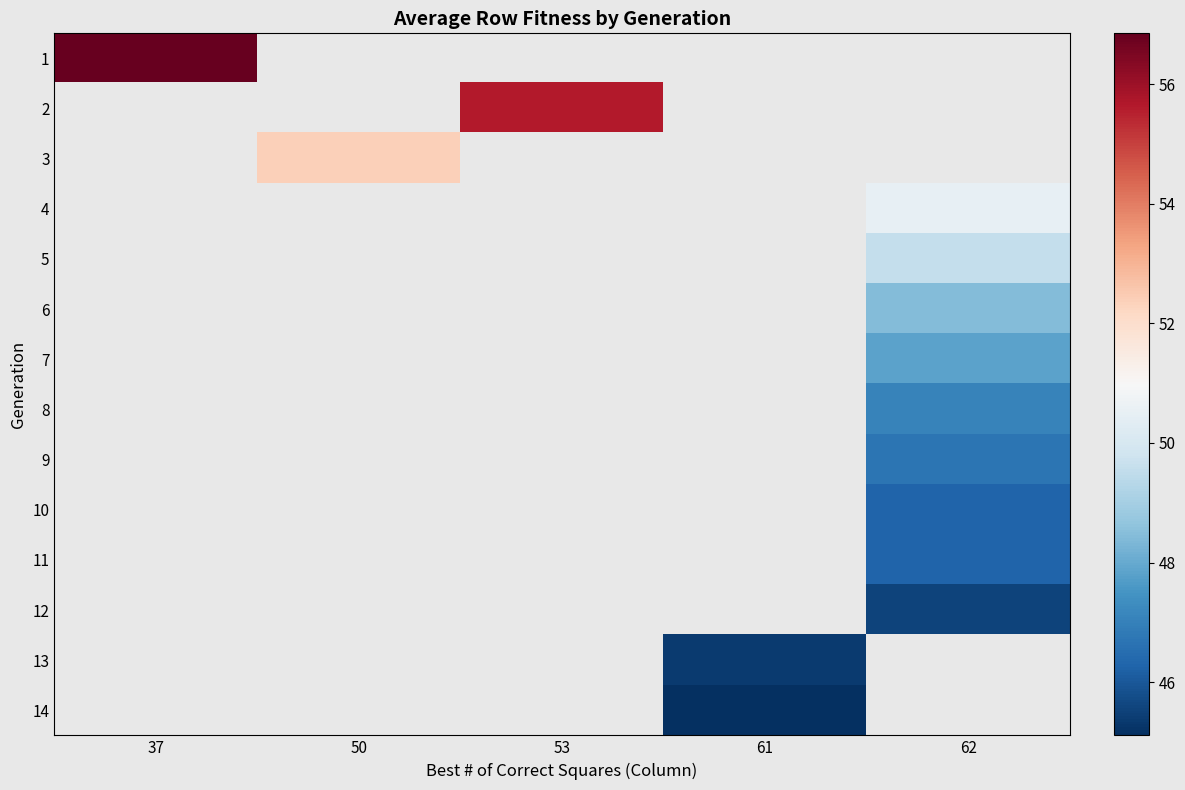

At how many categories does at least one series exceed 52?

3